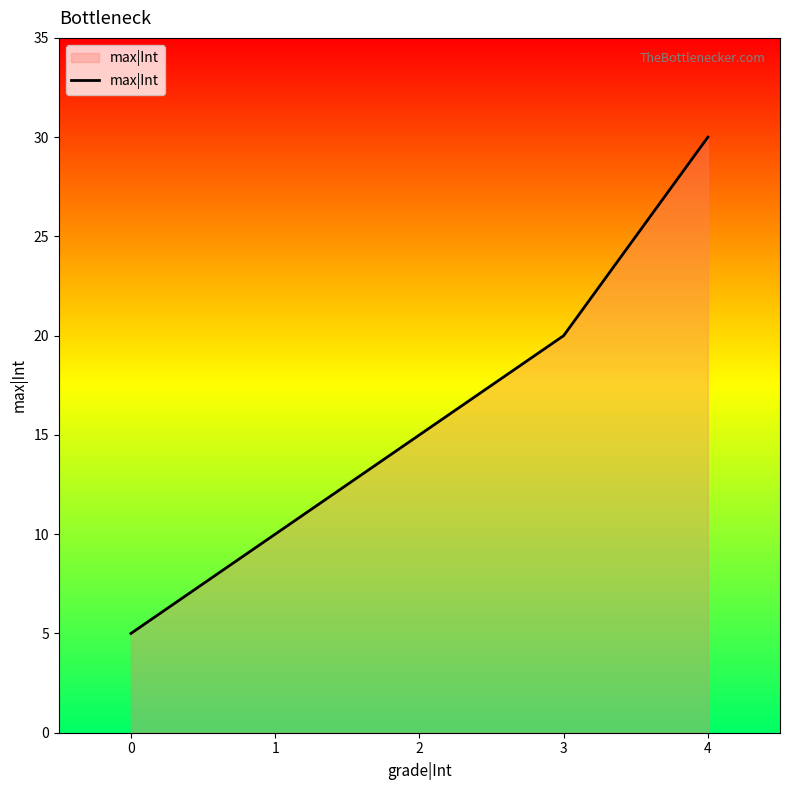

How many values are between 10 and 20?

3